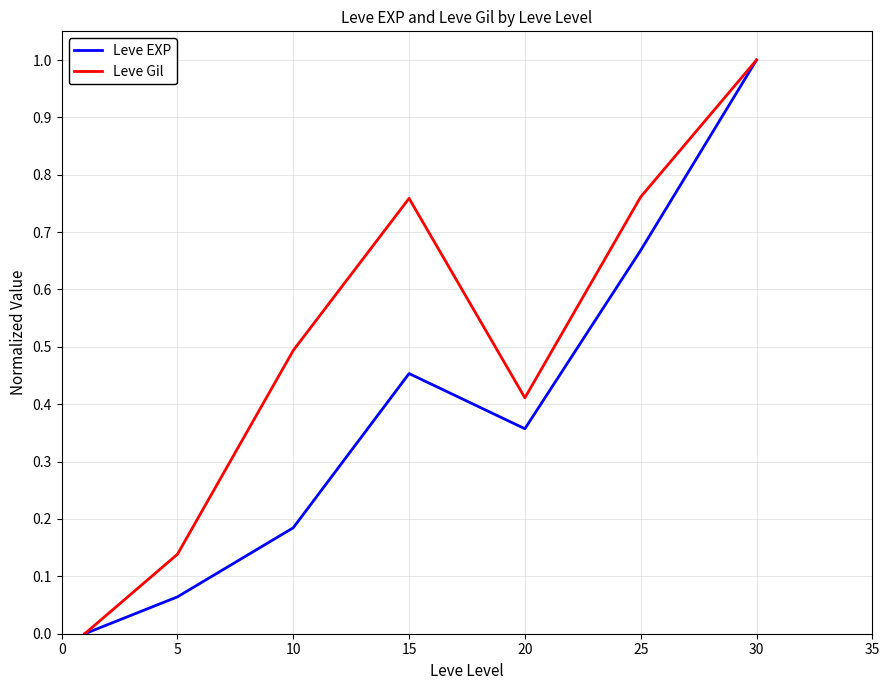

How many categories are shown in the chart?

7